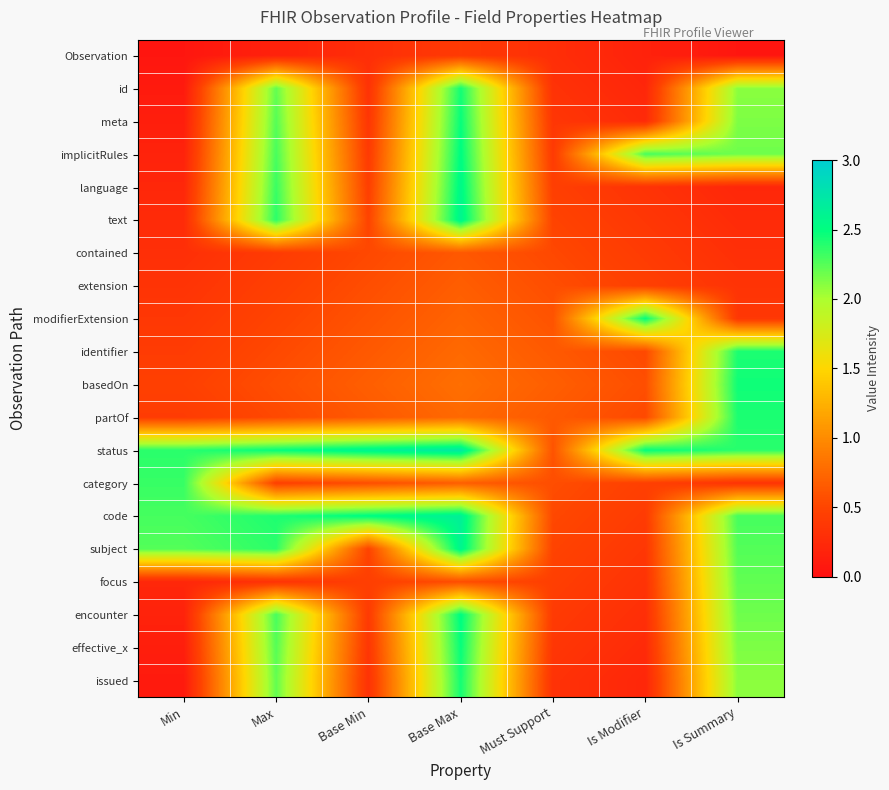

Reading left to right, extract all data points from this chart.

Observation: Min=0.1	Max=0.2	Base Min=0.3	Base Max=0.4	Must Support=0.3	Is Modifier=0.2	Is Summary=0.1
id: Min=0.1	Max=2.2	Base Min=0.3	Base Max=2.4	Must Support=0.3	Is Modifier=0.2	Is Summary=2.1
meta: Min=0.1	Max=2.3	Base Min=0.4	Base Max=2.5	Must Support=0.4	Is Modifier=0.3	Is Summary=2.1
implicitRules: Min=0.2	Max=2.3	Base Min=0.4	Base Max=2.5	Must Support=0.4	Is Modifier=2.3	Is Summary=2.2
language: Min=0.2	Max=2.3	Base Min=0.4	Base Max=2.6	Must Support=0.4	Is Modifier=0.3	Is Summary=0.2
text: Min=0.3	Max=2.4	Base Min=0.5	Base Max=2.6	Must Support=0.5	Is Modifier=0.4	Is Summary=0.3
contained: Min=0.3	Max=0.4	Base Min=0.5	Base Max=0.6	Must Support=0.5	Is Modifier=0.4	Is Summary=0.3
extension: Min=0.3	Max=0.5	Base Min=0.6	Base Max=0.7	Must Support=0.6	Is Modifier=0.5	Is Summary=0.3
modifierExtension: Min=0.4	Max=0.5	Base Min=0.6	Base Max=0.7	Must Support=0.6	Is Modifier=2.5	Is Summary=0.4
identifier: Min=0.4	Max=0.5	Base Min=0.6	Base Max=0.8	Must Support=0.6	Is Modifier=0.5	Is Summary=2.4
basedOn: Min=0.5	Max=0.6	Base Min=0.7	Base Max=0.8	Must Support=0.7	Is Modifier=0.6	Is Summary=2.5
partOf: Min=0.4	Max=0.5	Base Min=0.6	Base Max=0.8	Must Support=0.6	Is Modifier=0.5	Is Summary=2.4
status: Min=2.4	Max=2.5	Base Min=2.6	Base Max=2.7	Must Support=0.6	Is Modifier=2.5	Is Summary=2.4
category: Min=2.3	Max=0.5	Base Min=0.6	Base Max=0.7	Must Support=0.6	Is Modifier=0.5	Is Summary=0.3
code: Min=2.3	Max=2.4	Base Min=2.5	Base Max=2.6	Must Support=0.5	Is Modifier=0.4	Is Summary=2.3
subject: Min=2.3	Max=2.4	Base Min=0.5	Base Max=2.6	Must Support=0.5	Is Modifier=0.4	Is Summary=2.3
focus: Min=0.2	Max=0.3	Base Min=0.4	Base Max=0.6	Must Support=0.4	Is Modifier=0.3	Is Summary=2.2
encounter: Min=0.2	Max=2.3	Base Min=0.4	Base Max=2.5	Must Support=0.4	Is Modifier=0.3	Is Summary=2.2
effective_x: Min=0.1	Max=2.3	Base Min=0.4	Base Max=2.5	Must Support=0.4	Is Modifier=0.3	Is Summary=2.1
issued: Min=0.1	Max=2.2	Base Min=0.3	Base Max=2.4	Must Support=0.3	Is Modifier=0.2	Is Summary=2.1